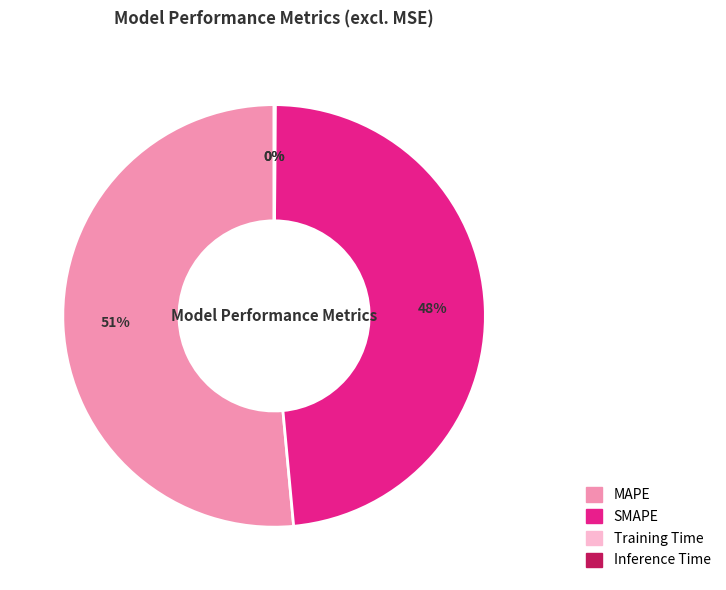

Which slice is the largest?

MAPE